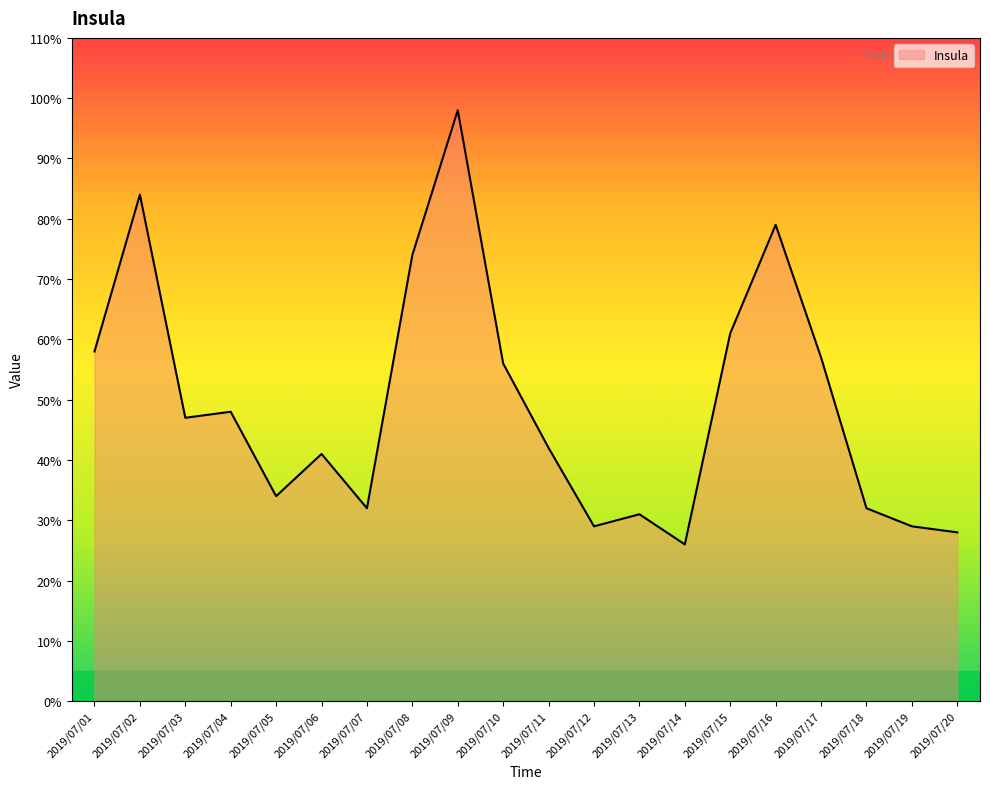

What is the minimum value shown in the chart?

26